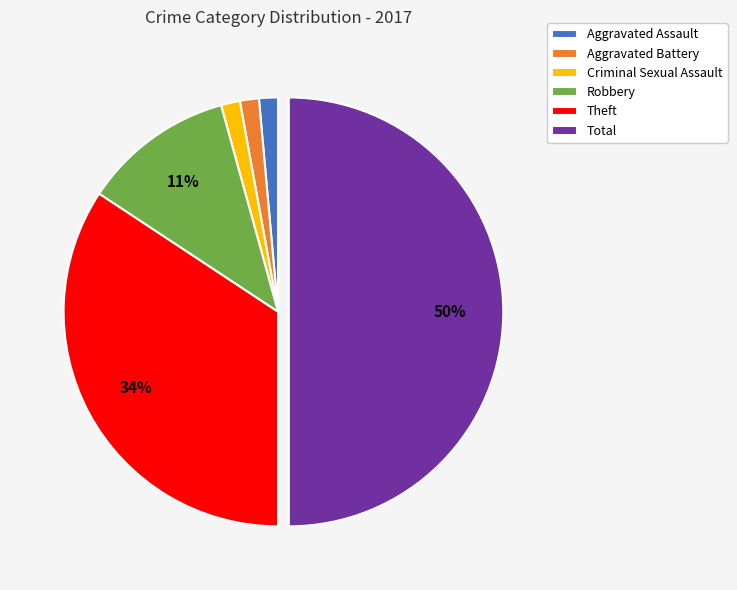

To the nearest percent, what percentage of the pie is Robbery?

11%